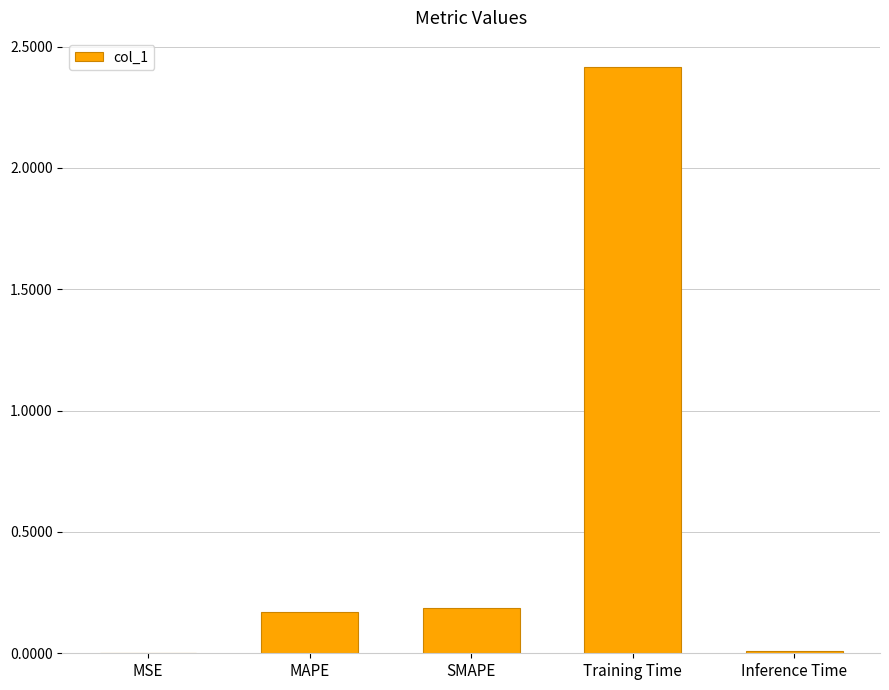

Is it true that the value at Training Time is 4.1?

False